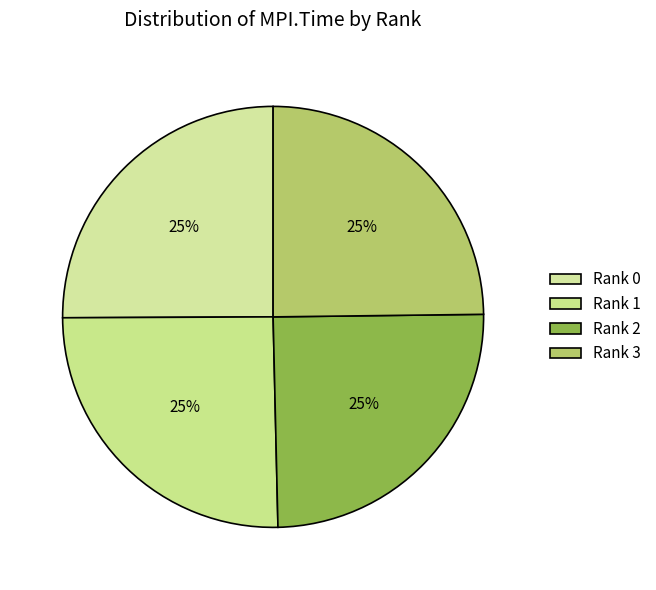

How many slices are in this pie chart?

4